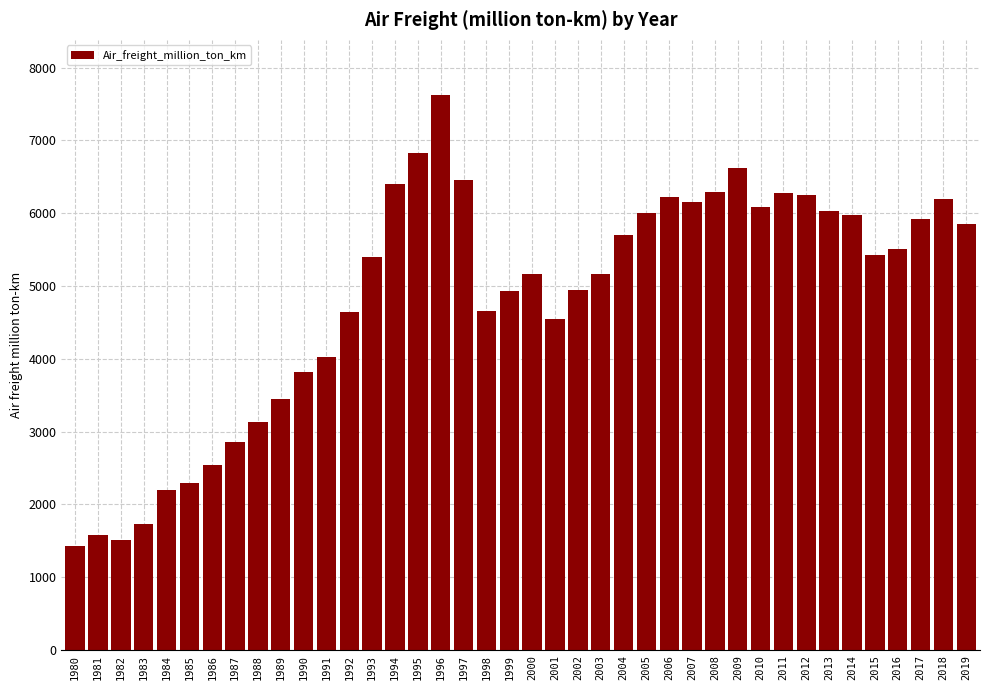

What is the sum of all values?

193807.9